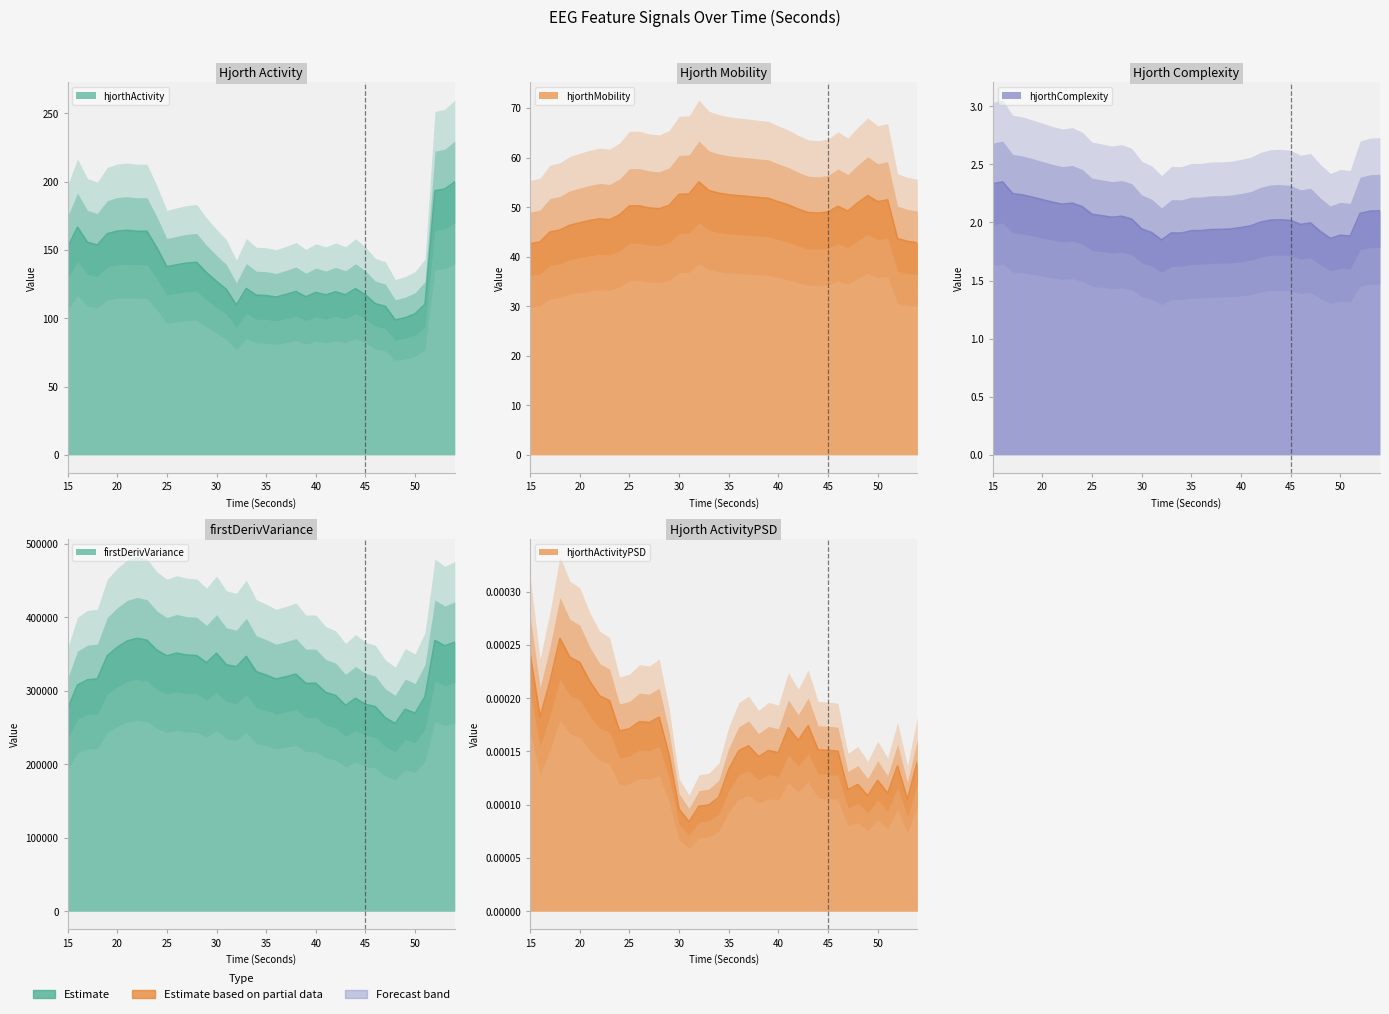

At 53, list the series in order from smallest to largest.

hjorthActivityPSD_EEG, hjorthComplexity_EEG, hjorthMobility_EEG, hjorthActivity_EEG, firstDerivVariance_EEG